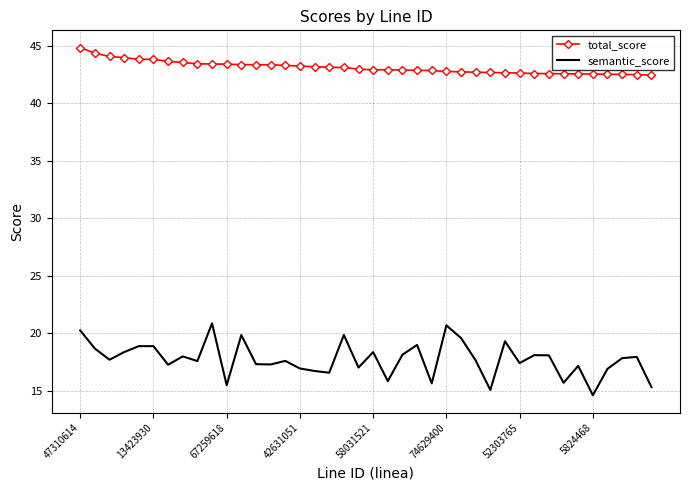

Which series has the largest total across all categories?

total_score